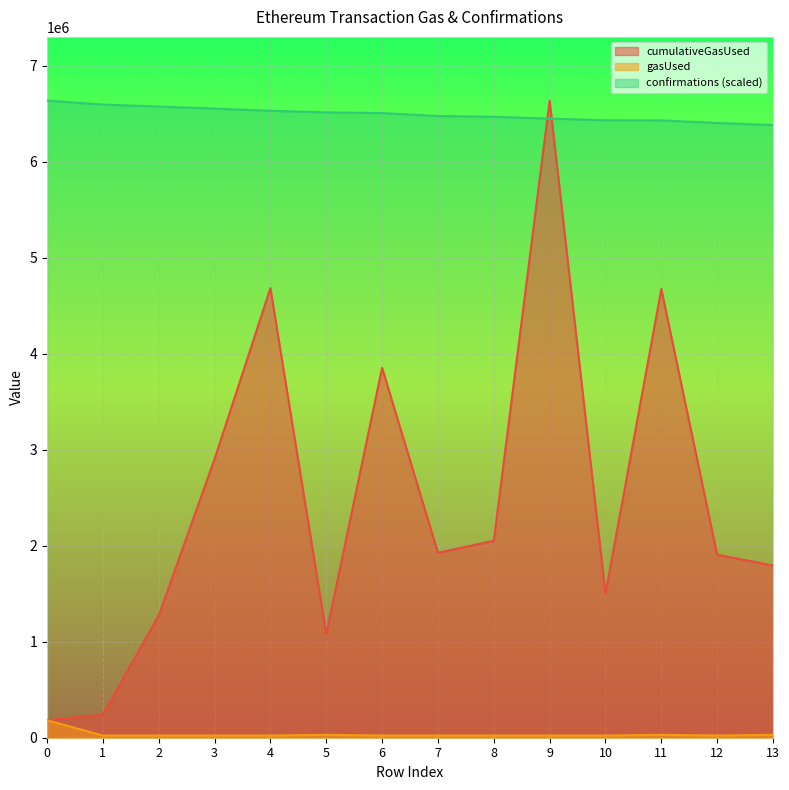

What is the total value across all series at 12?

8332126.8